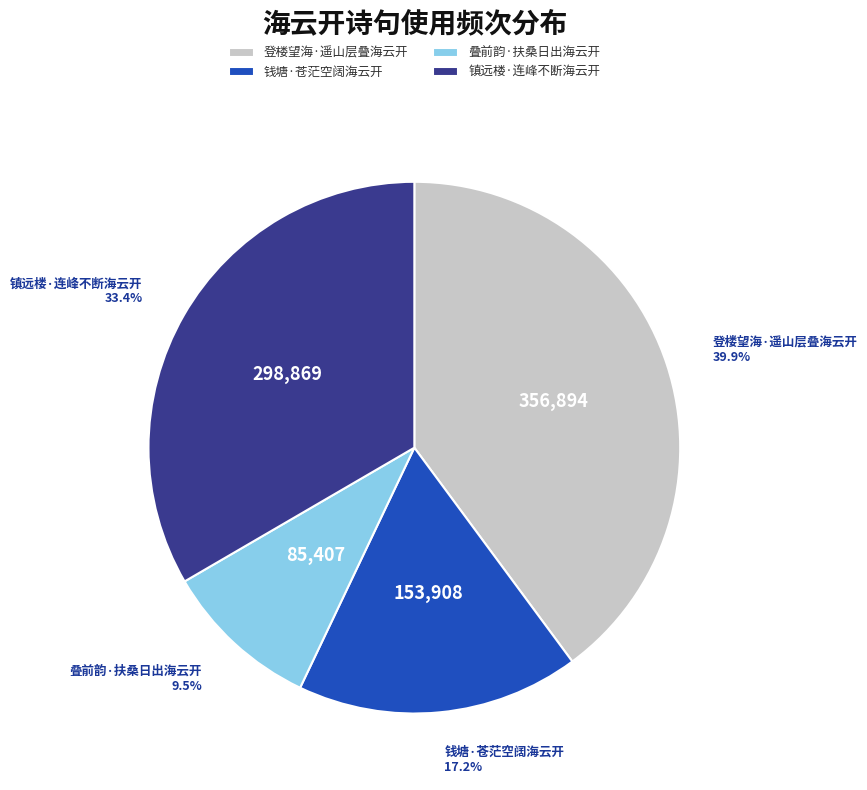

Does 钱塘·苍茫空阔海云开 account for over 50% of the chart?

No